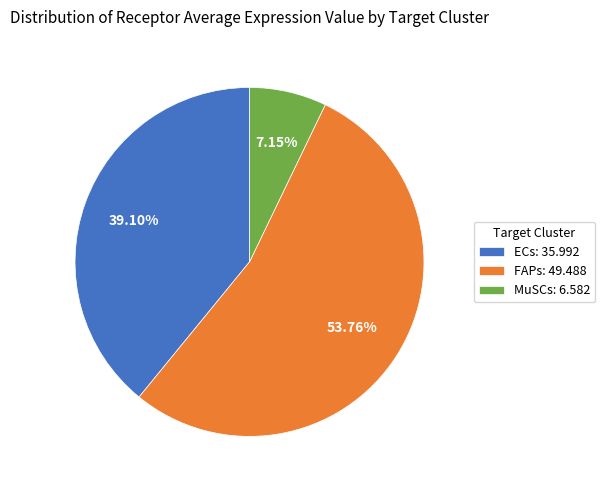

Approximately how many times larger is the value at ECs compared to FAPs?

0.7